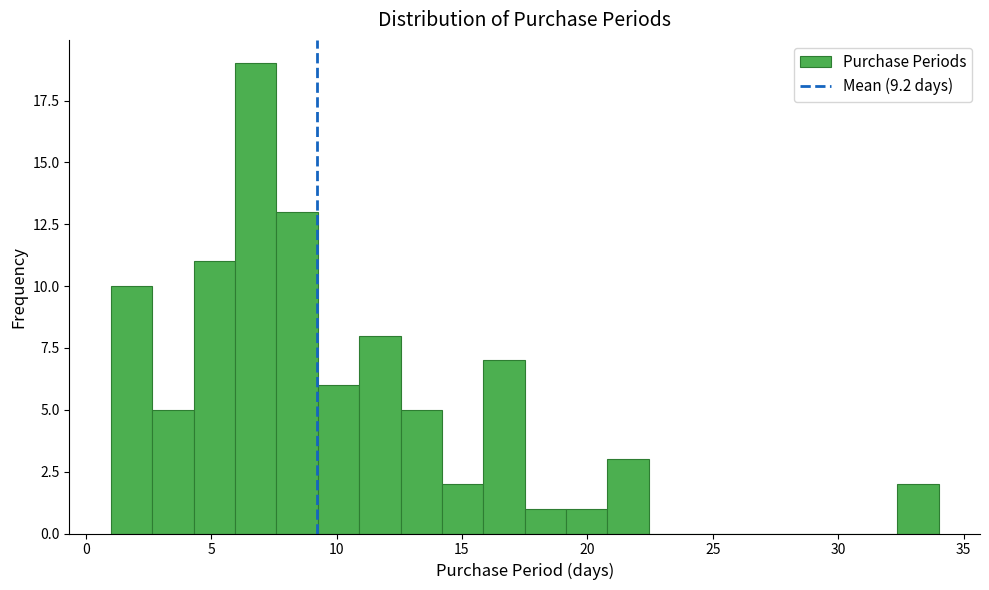

Around what value on the x-axis is the tallest bar? Give the approximate position of its centre, as read against the axis.

7.0